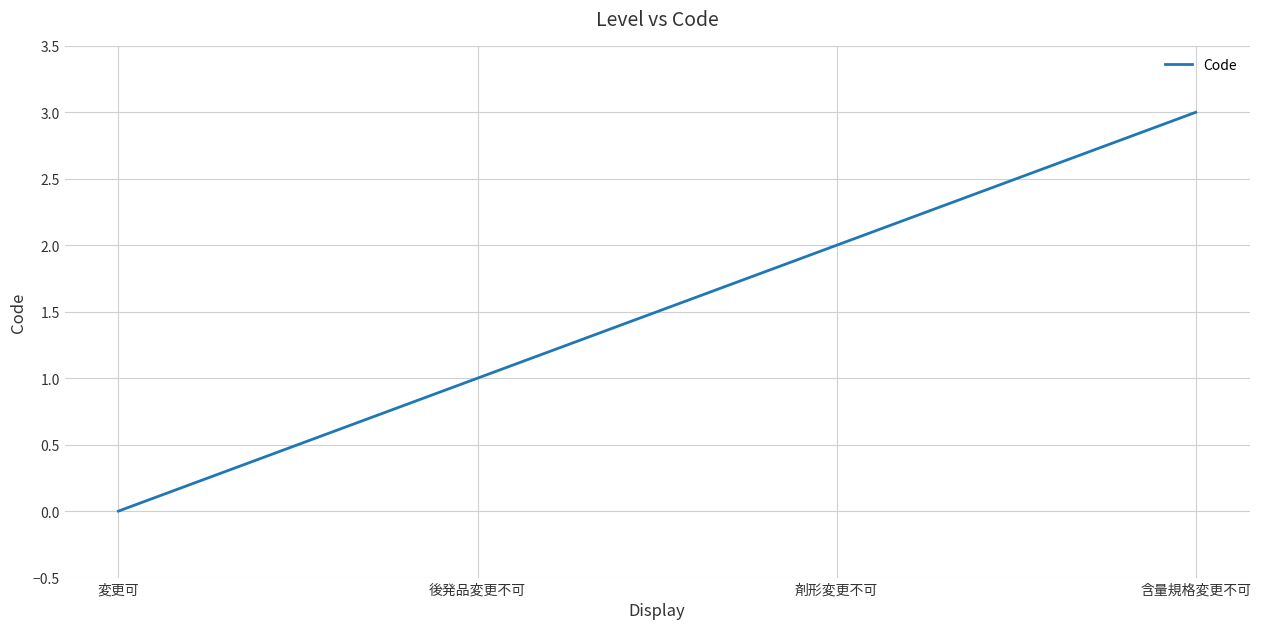

What is the change in value from 変更可 to 剤形変更不可?

+2